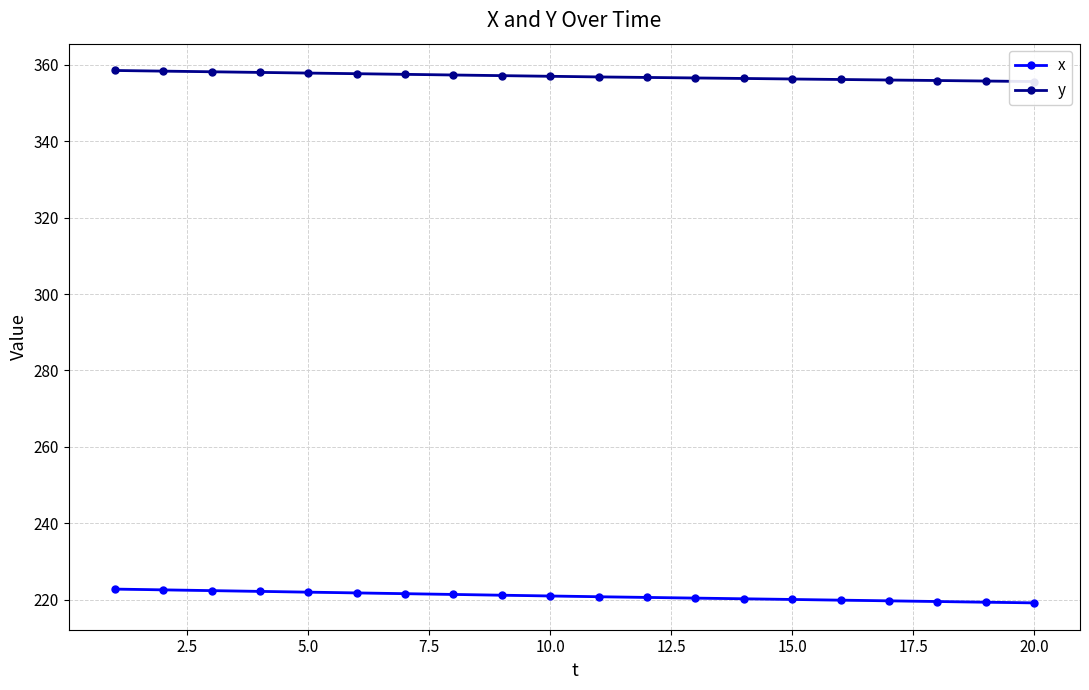

True or false: x and y cross at least once.

False